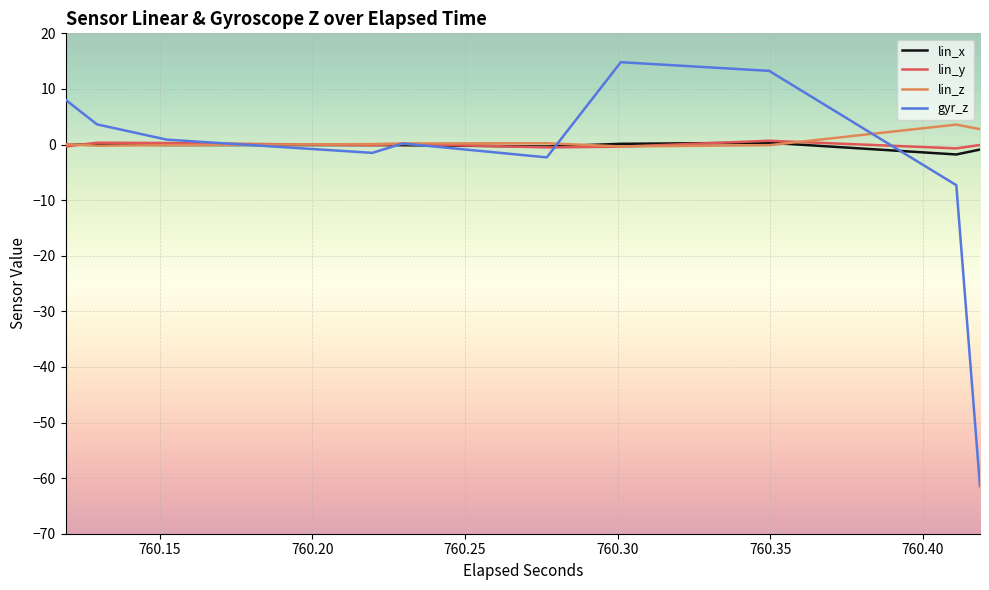

How many data points in gyr_z are less than 0?

8